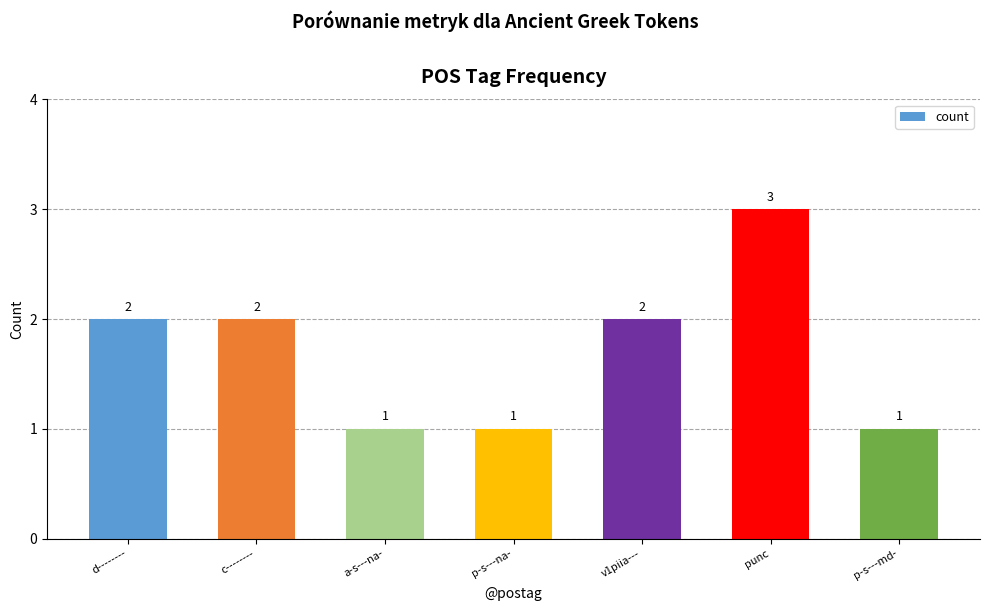

What is the difference between the maximum and second lowest values?

2